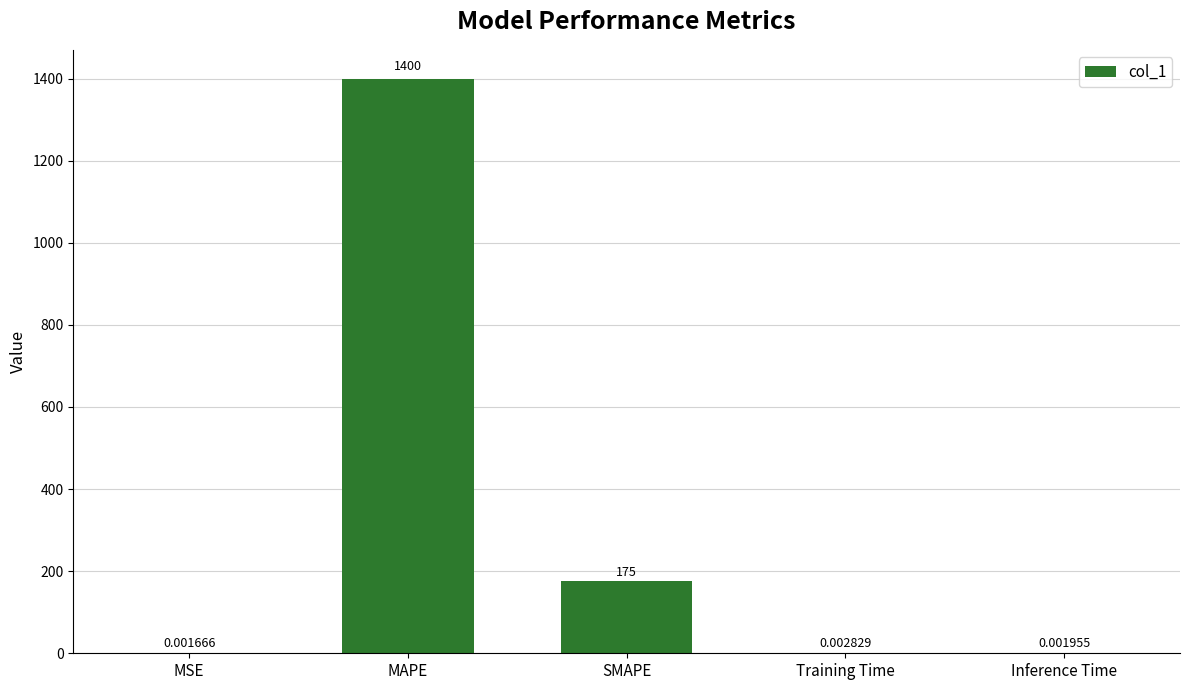

Which label corresponds to the largest value in the chart?

MAPE